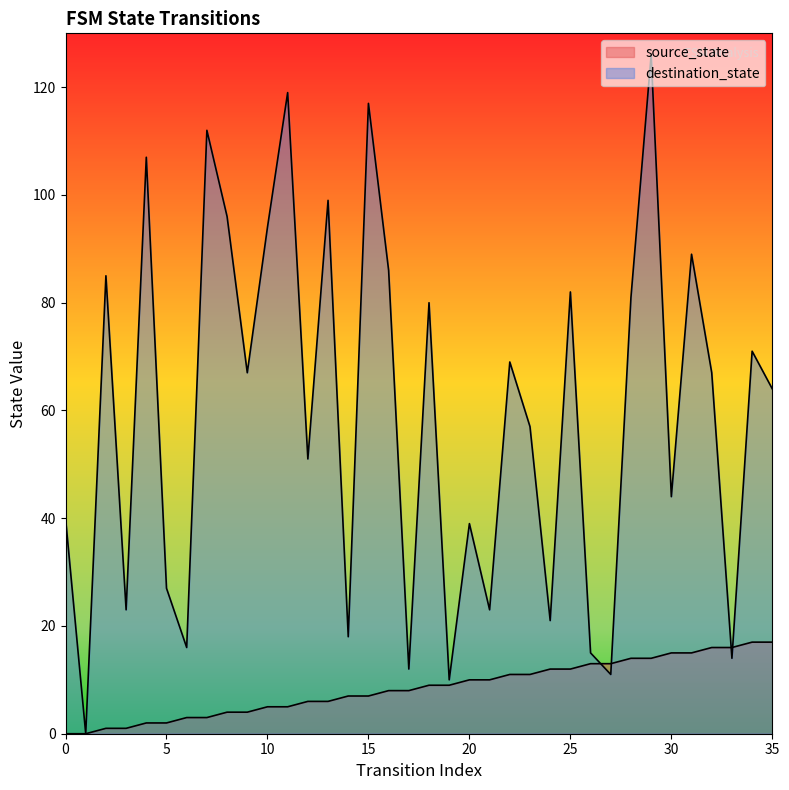

Rank the series at 28 from highest to lowest value.

destination_state, source_state